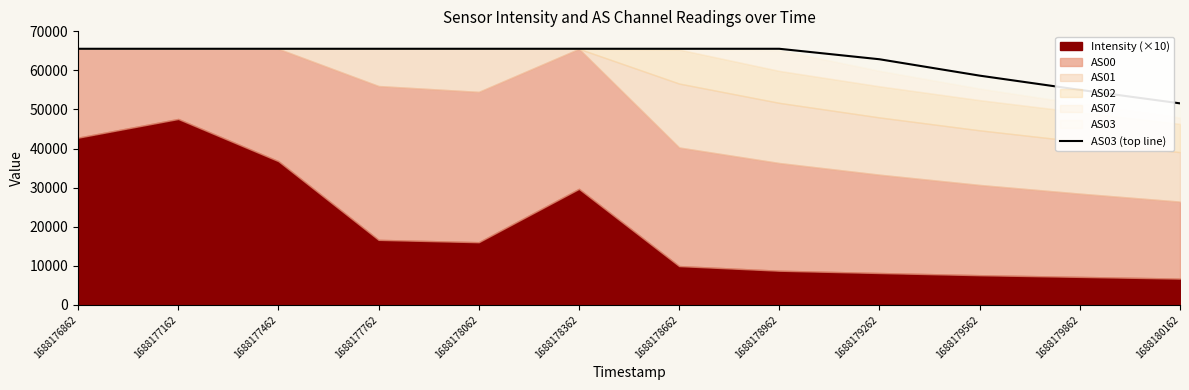

What is the sum of all values?

752391